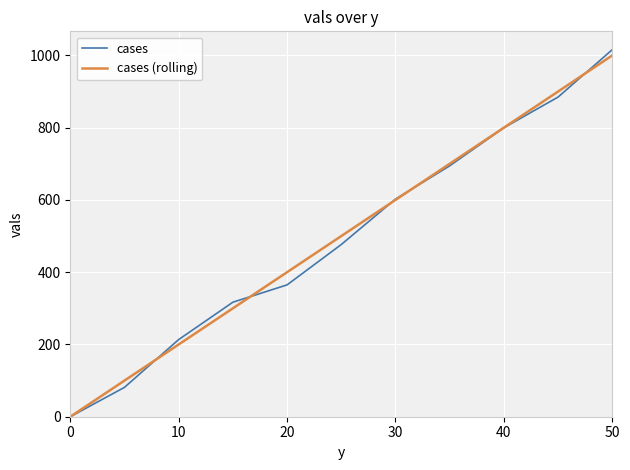

Which series has the widest spread of values?

cases